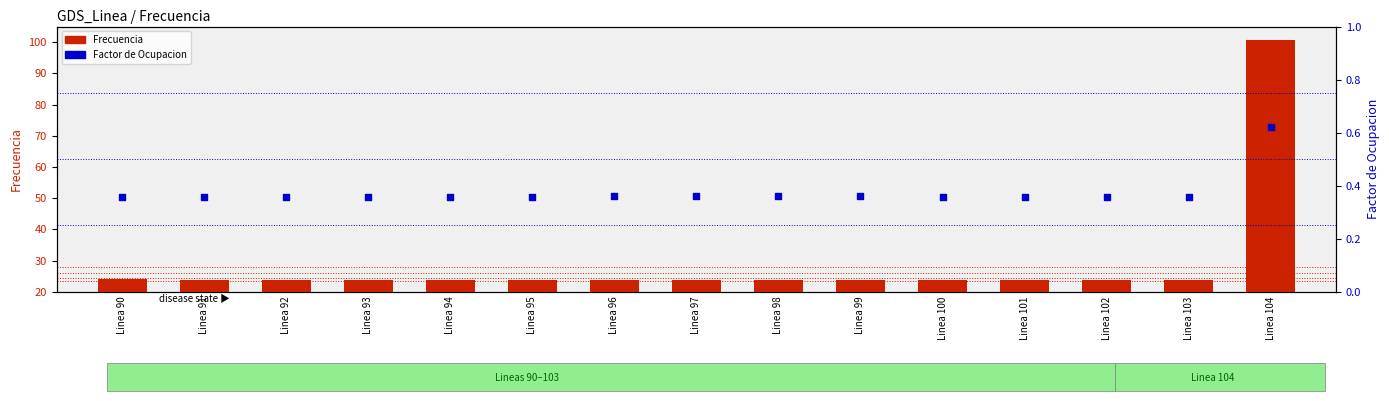

What are all the series names shown in the legend?

Frecuencia, Factor de Ocupacion